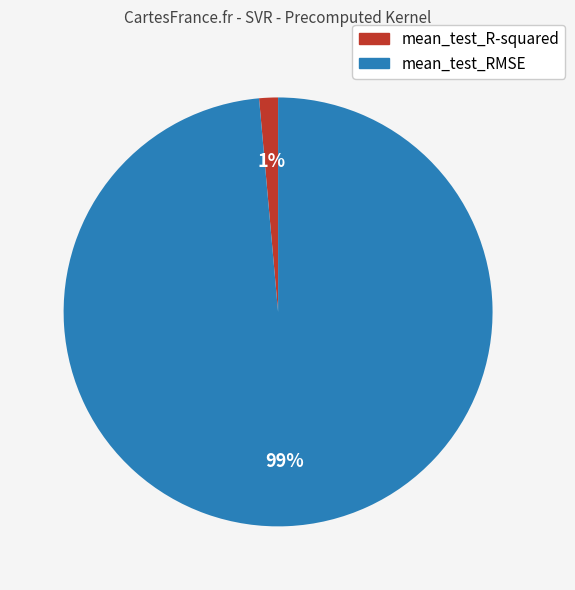

Rank the categories by value from highest to lowest.

mean_test_RMSE, mean_test_R-squared